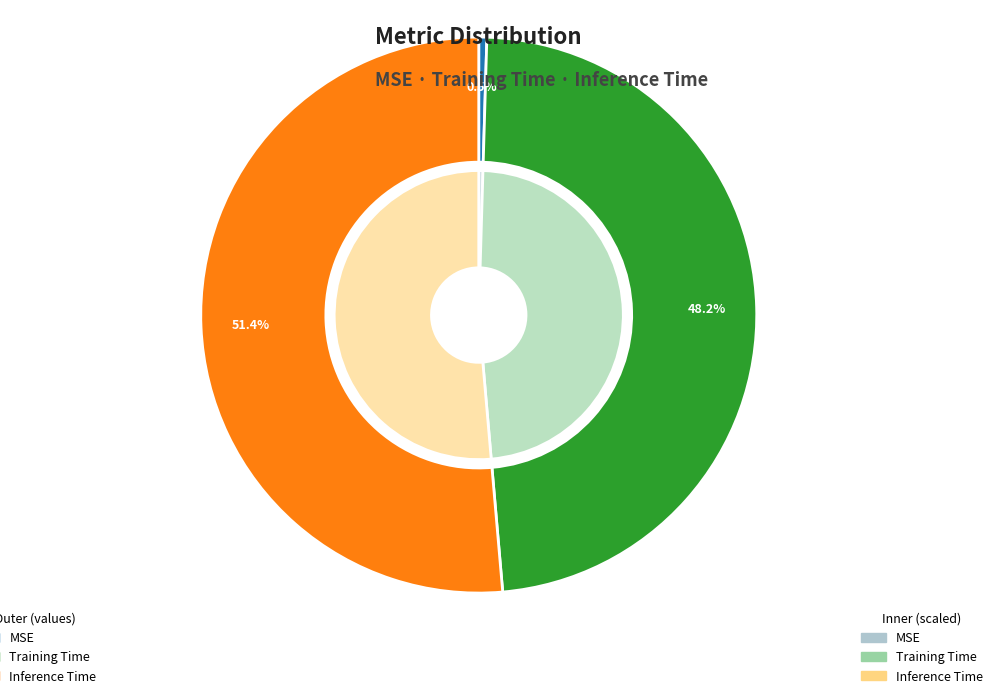

Does MSE account for over 50% of the chart?

No